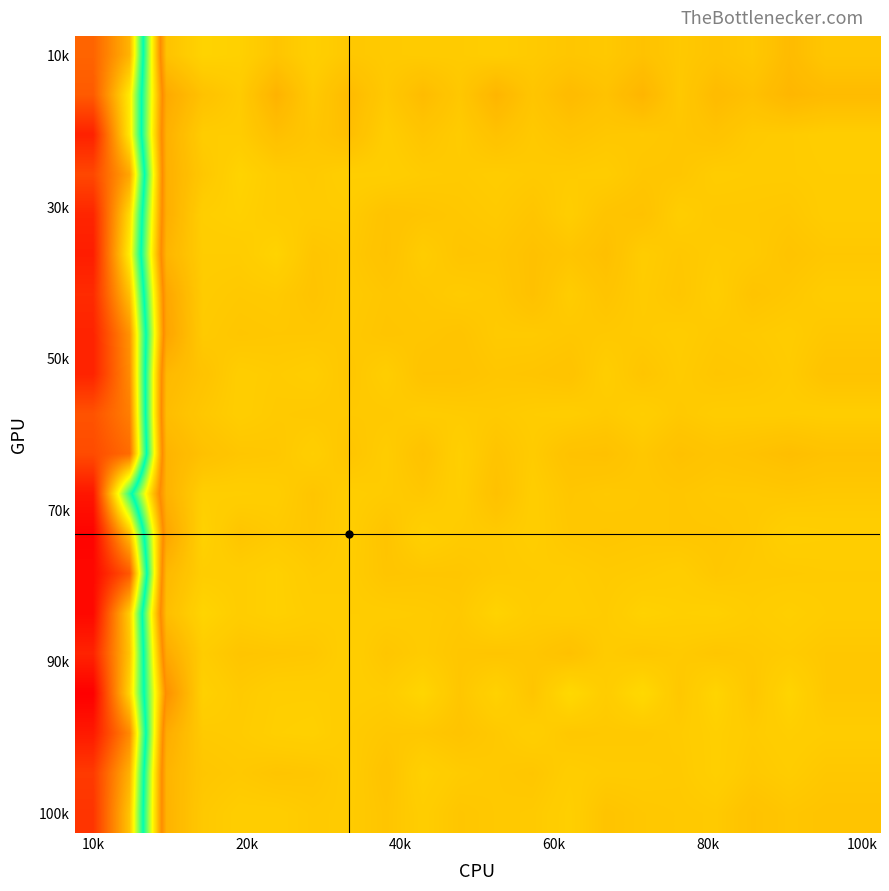

At how many categories does at least one series exceed 0?

22